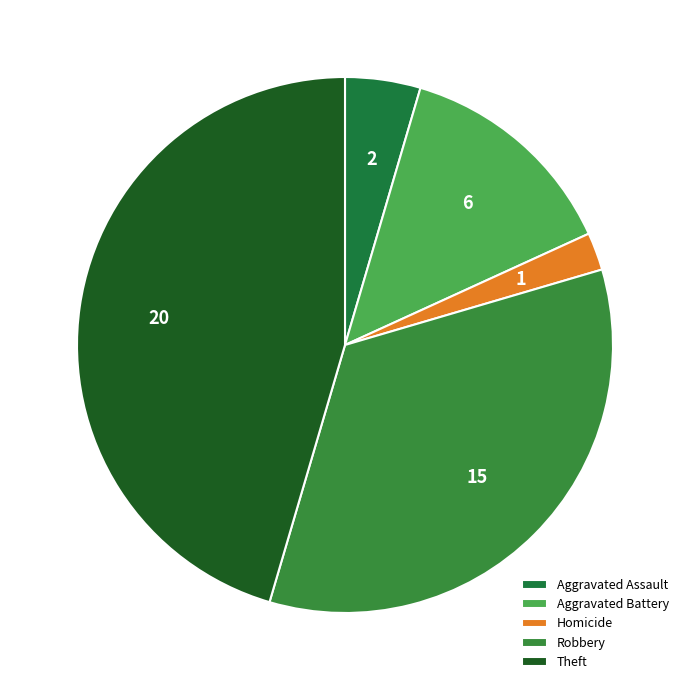

Is there a majority slice in this chart?

No